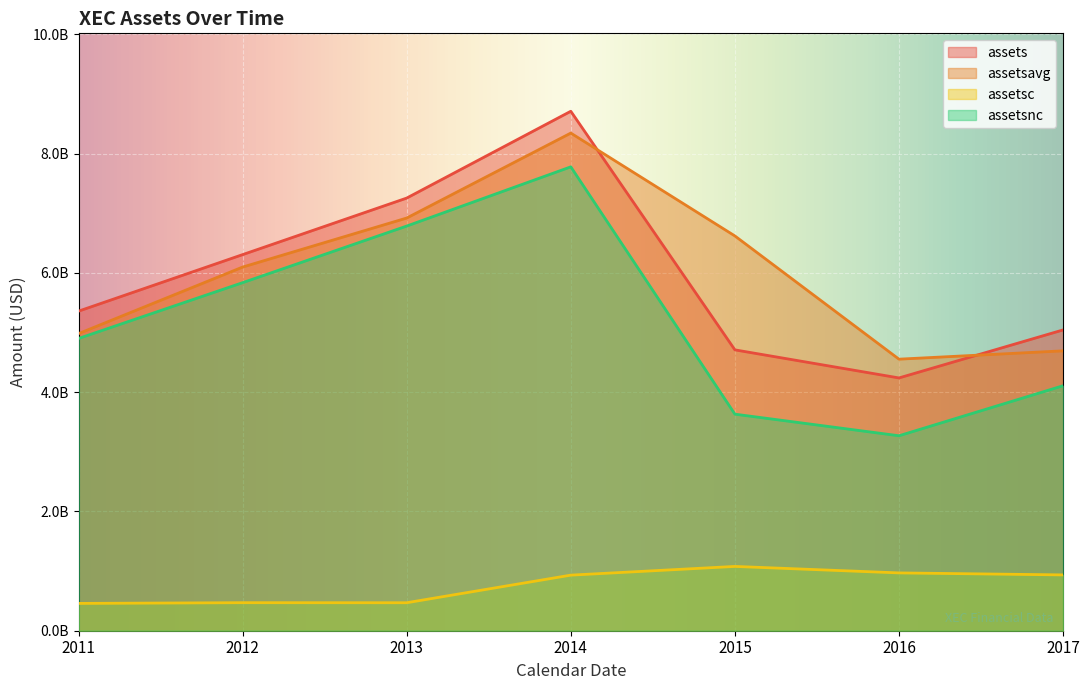

At how many categories does at least one series exceed 4244489085?

7